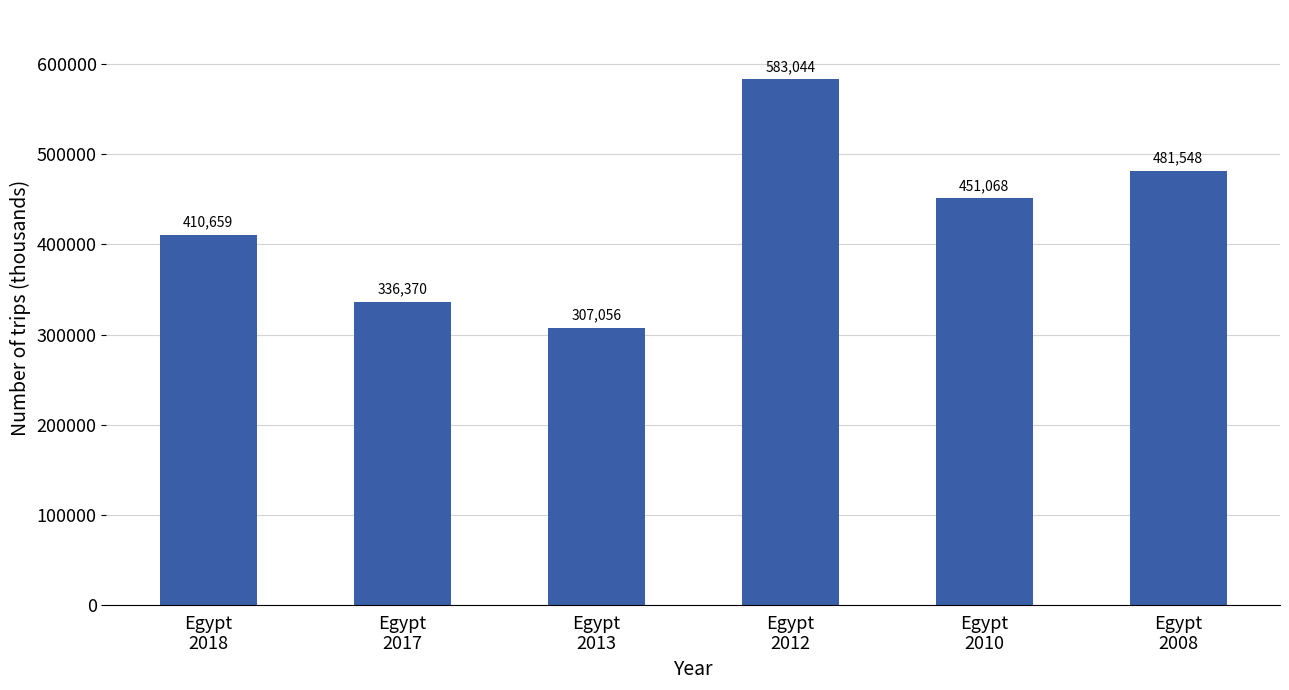

Count the values in the range 336370 to 481548.

4